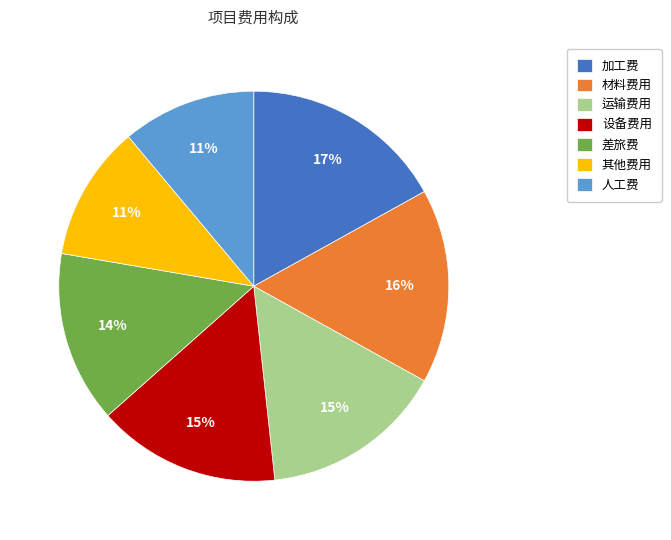

What is the largest slice in the pie chart?

加工费